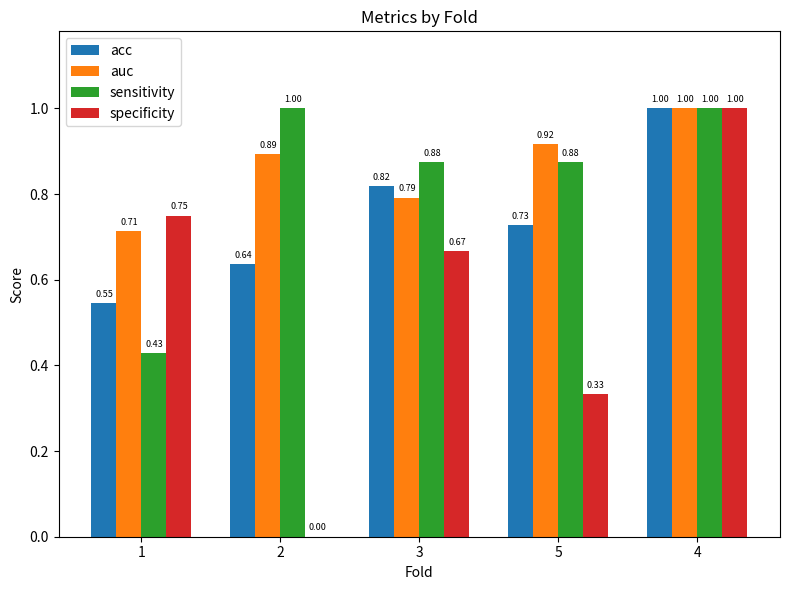

Where is auc nearest to the value 0?

1